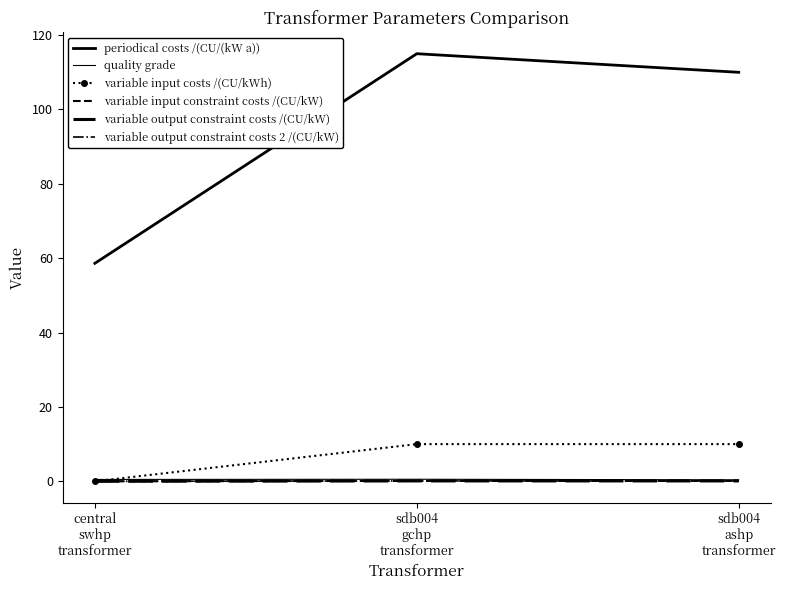

What is the highest value of the variable output constraint costs /(CU/kW) series?

0.1